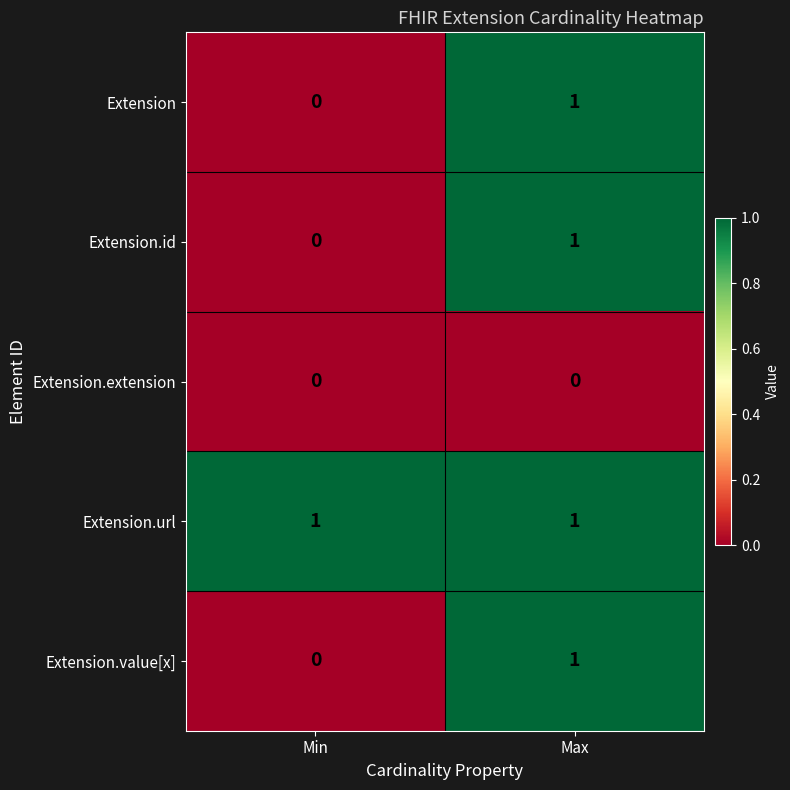

The Extension.extension series shows 0 at Min. True or false?

True